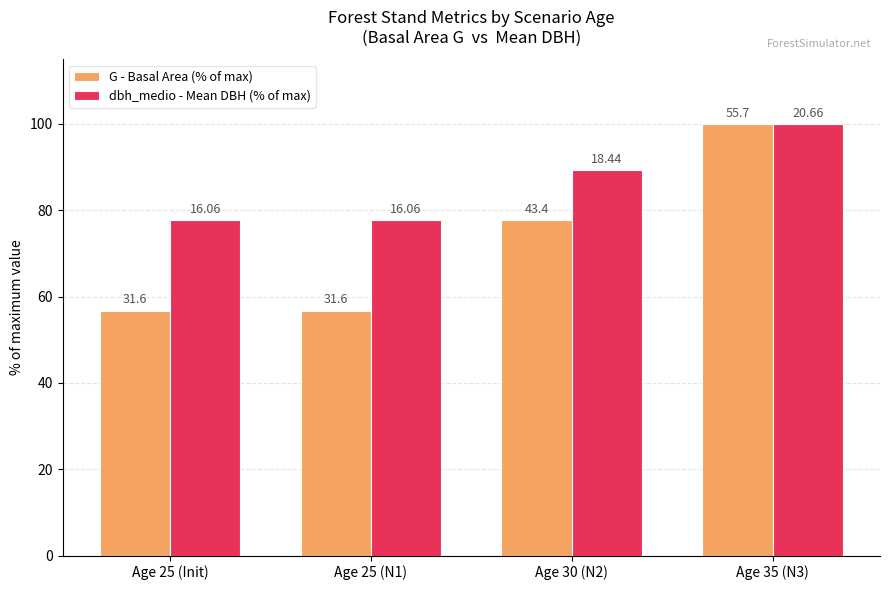

What are all the series names shown in the legend?

G - Basal Area (% of max), dbh_medio - Mean DBH (% of max)